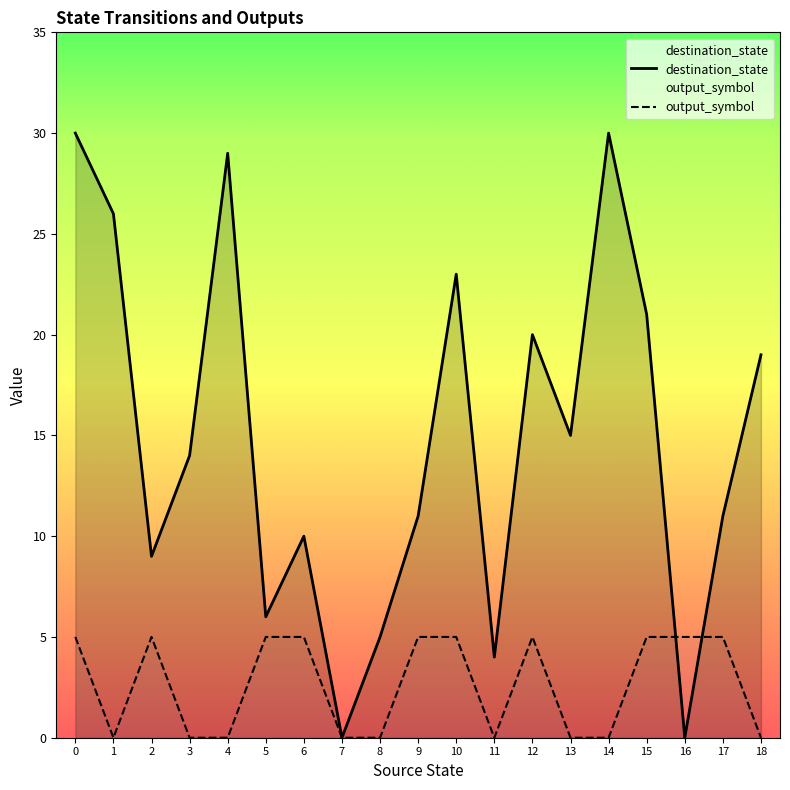

Between 16 and 11, which is larger?

11